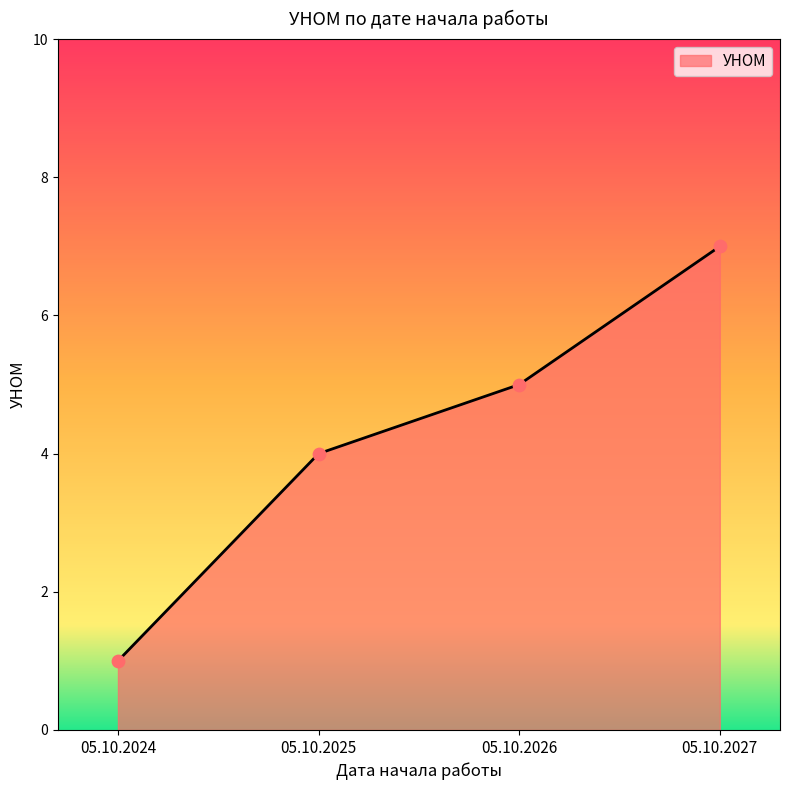

Which has a higher value, 05.10.2024 or 05.10.2025?

05.10.2025